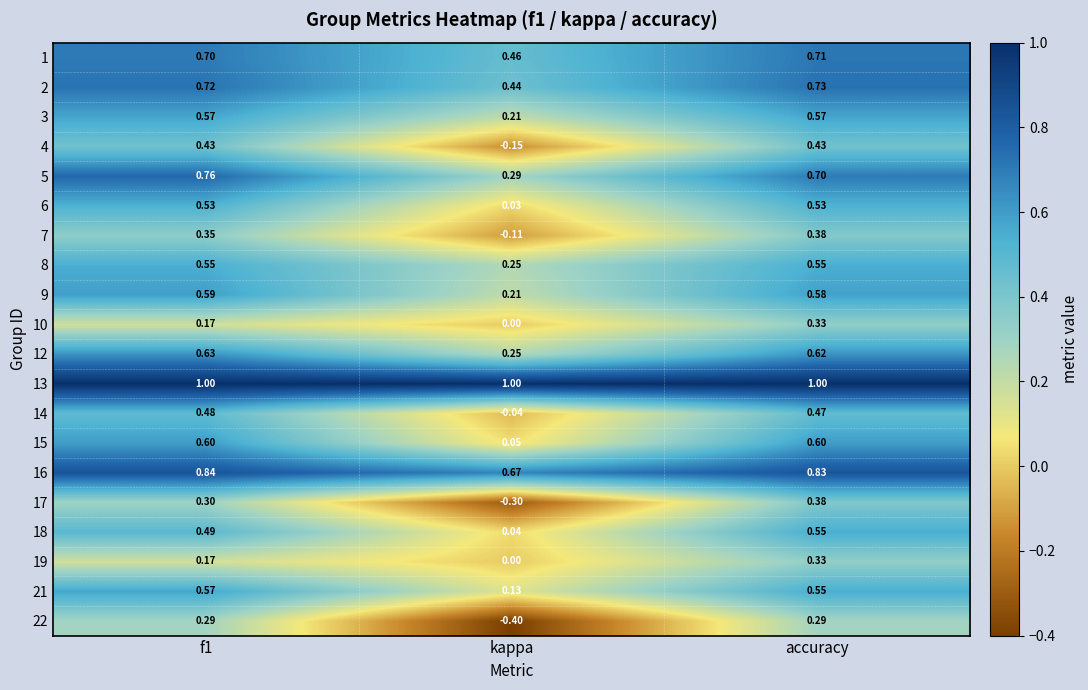

At which label does 9 reach its minimum?

kappa